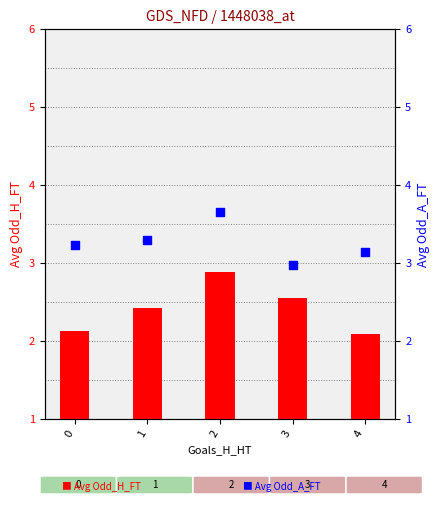

Which series has the widest spread of Y values?

Avg Odd_H_FT